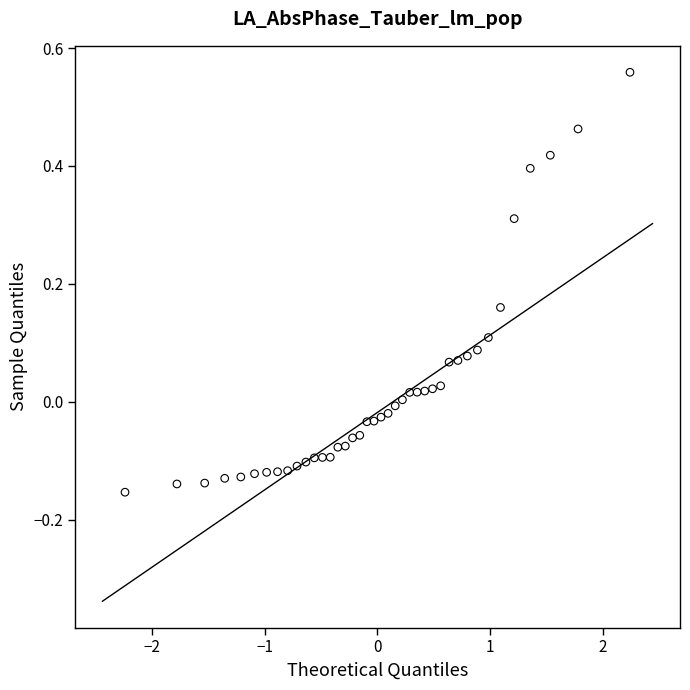

What is the range of Y values (max minus min)?

0.7